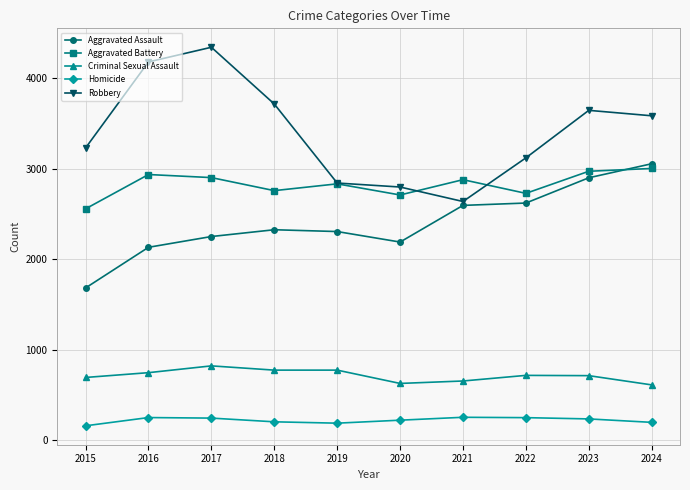

What are all the series names shown in the legend?

Aggravated Assault, Aggravated Battery, Criminal Sexual Assault, Homicide, Robbery